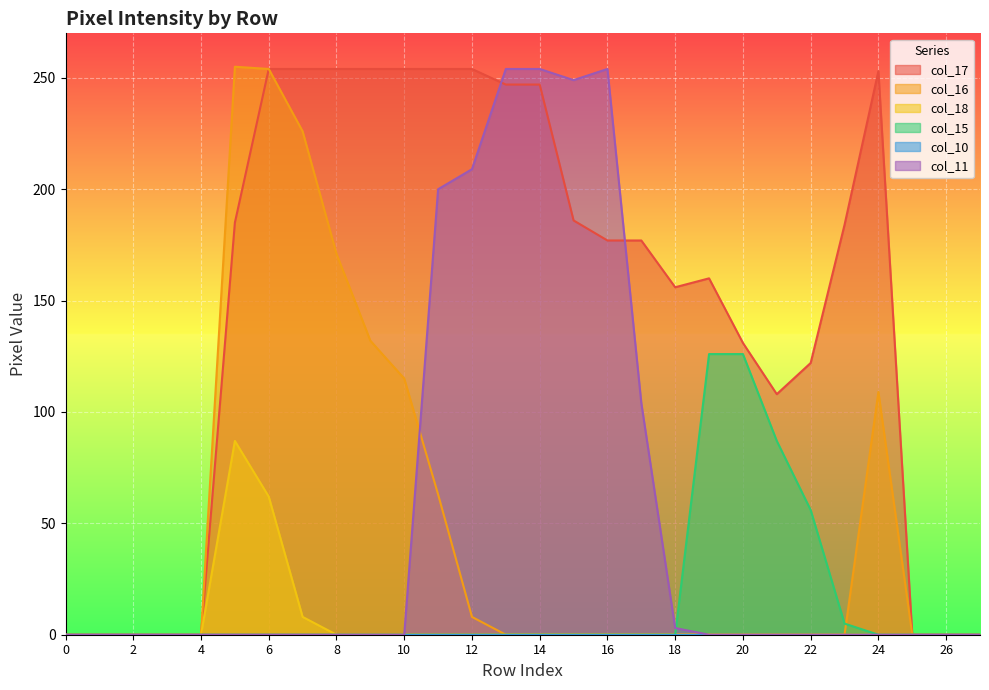

At which category does col_16 reach its first local peak?

5